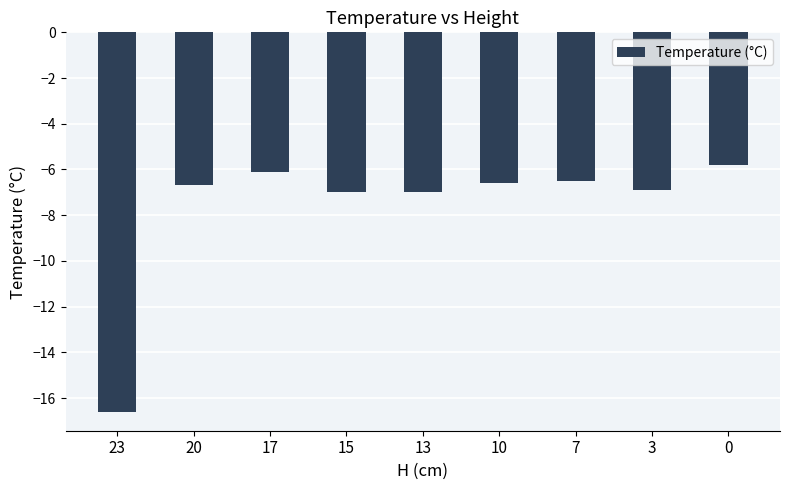

What is the change in value from 7 to 3?

-0.4